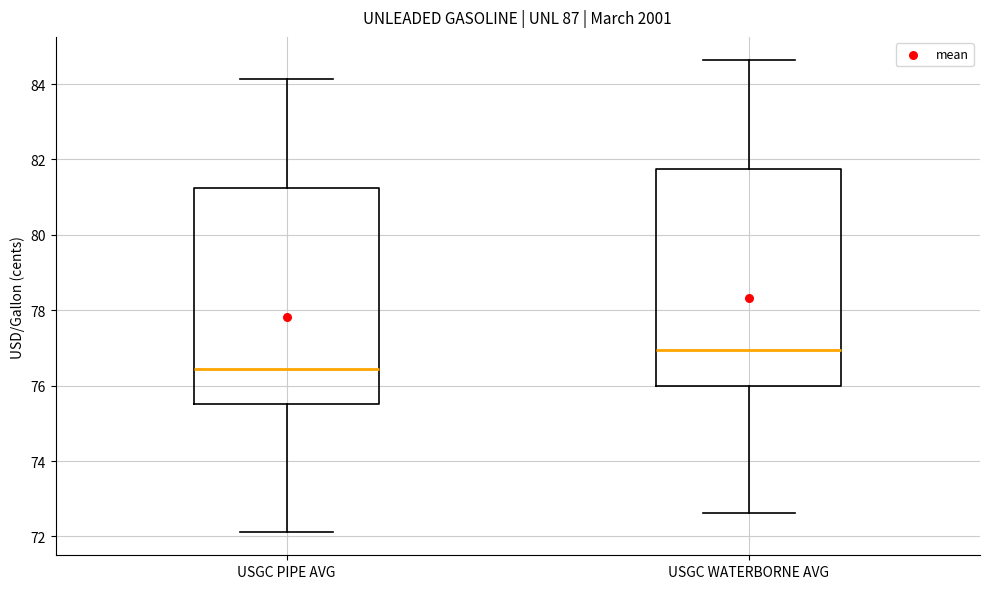

Which box's median line is the highest?

USGC WATERBORNE AVG